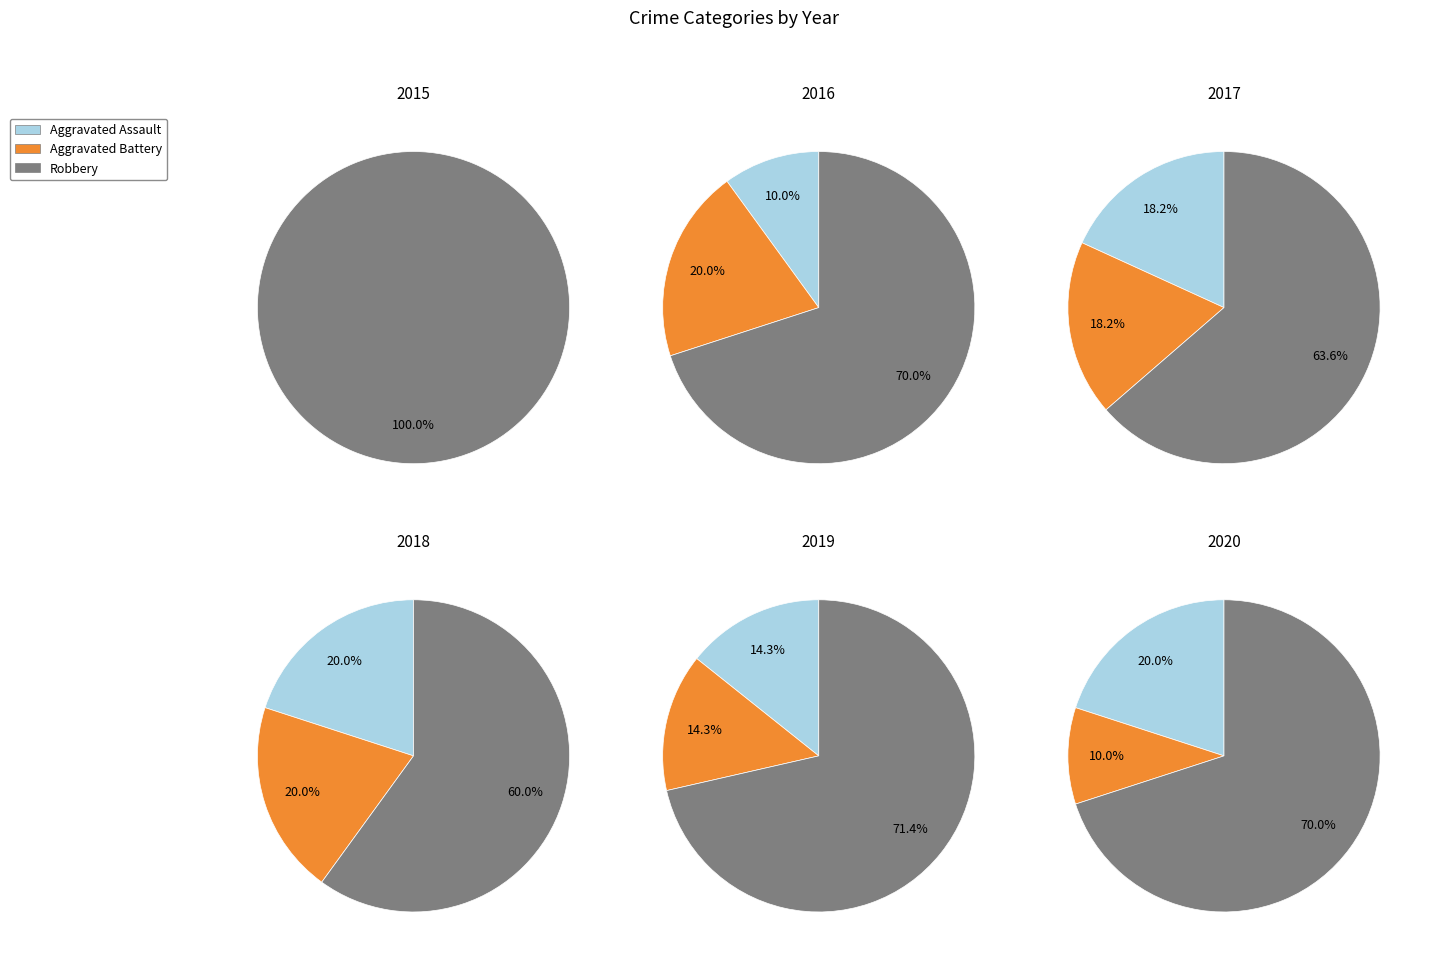

Approximately how many times larger is the value at Aggravated Battery compared to Robbery?

0.3